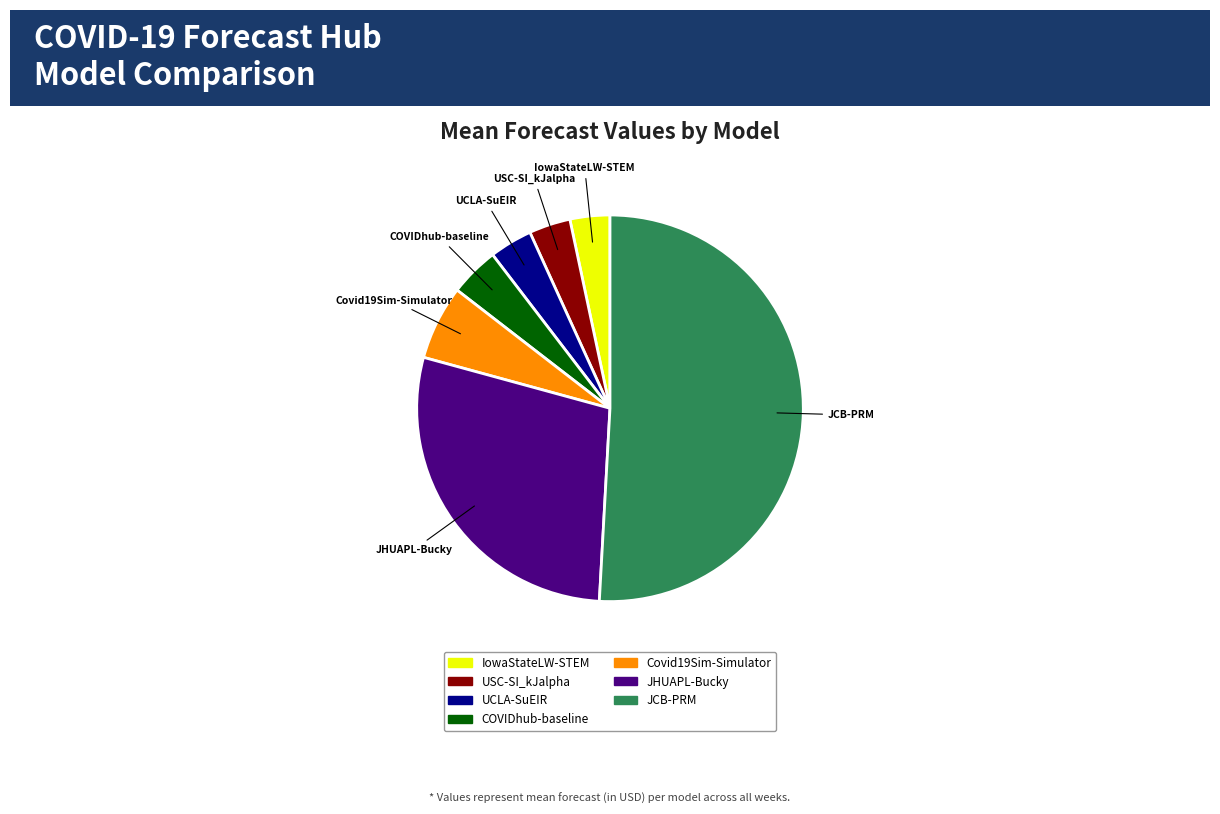

Is it true that JCB-PRM is 64% of the pie?

False